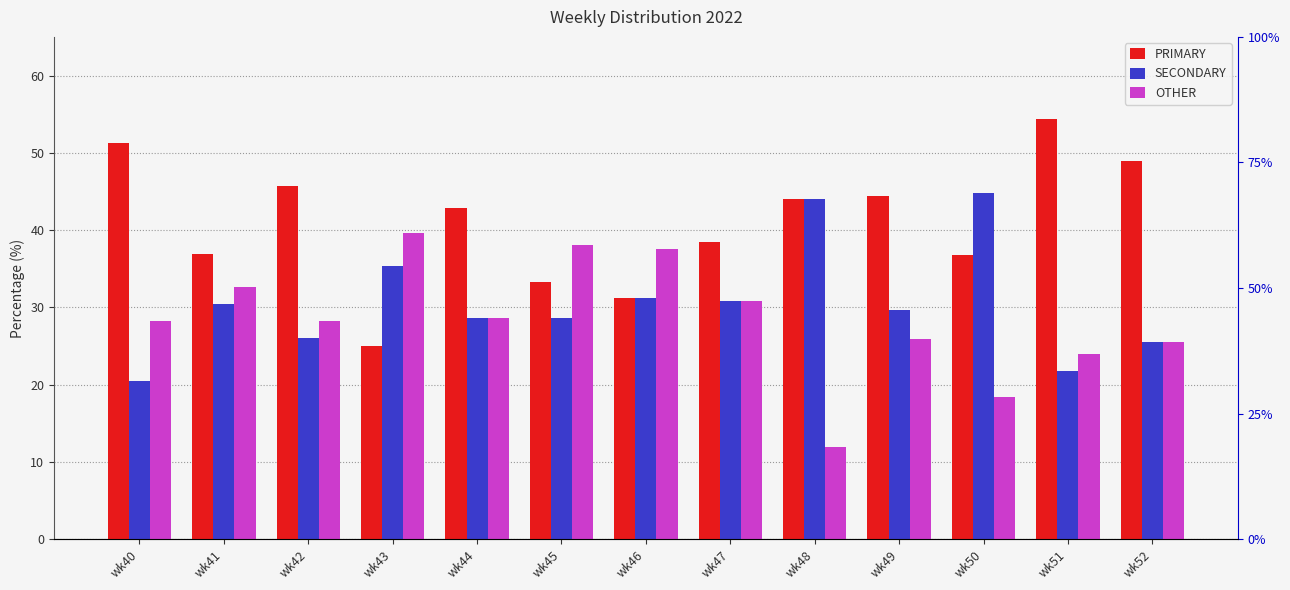

What is the value of the SECONDARY bar at the 10th from the left?

29.6